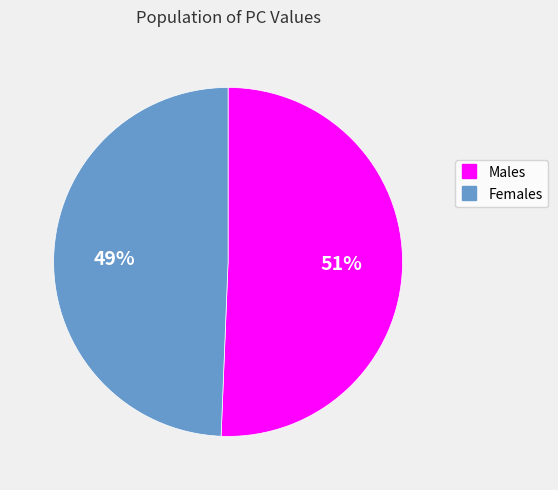

Does any single category account for the majority?

Yes